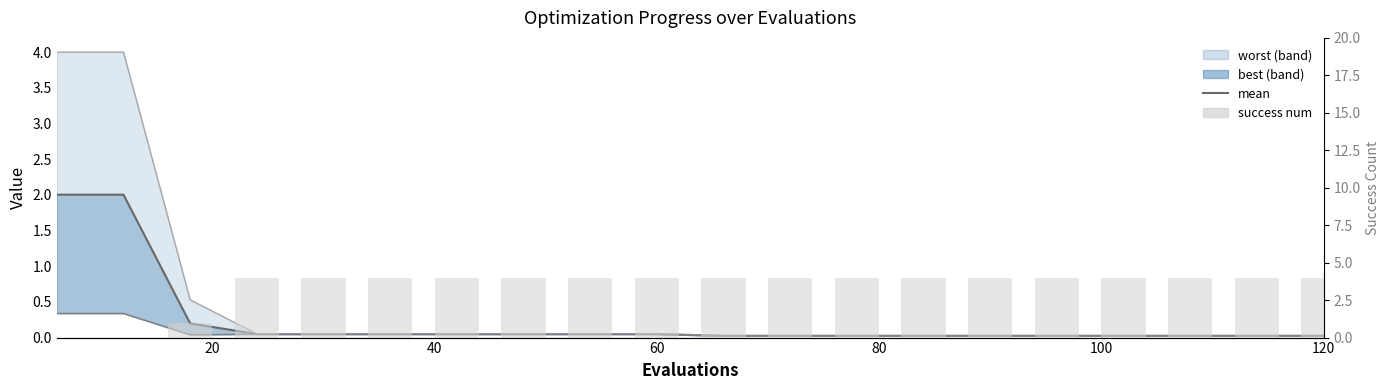

Reading left to right, extract all data points from this chart.

mean: 2.0	2.0	0.2	0.0	0.0	0.0	0.0	0.0	0.0	0.0	0.0	0.0	0.0	0.0	0.0	0.0	0.0	0.0	0.0	0.0
success num: 0.0	0.0	1.0	4.0	4.0	4.0	4.0	4.0	4.0	4.0	4.0	4.0	4.0	4.0	4.0	4.0	4.0	4.0	4.0	4.0